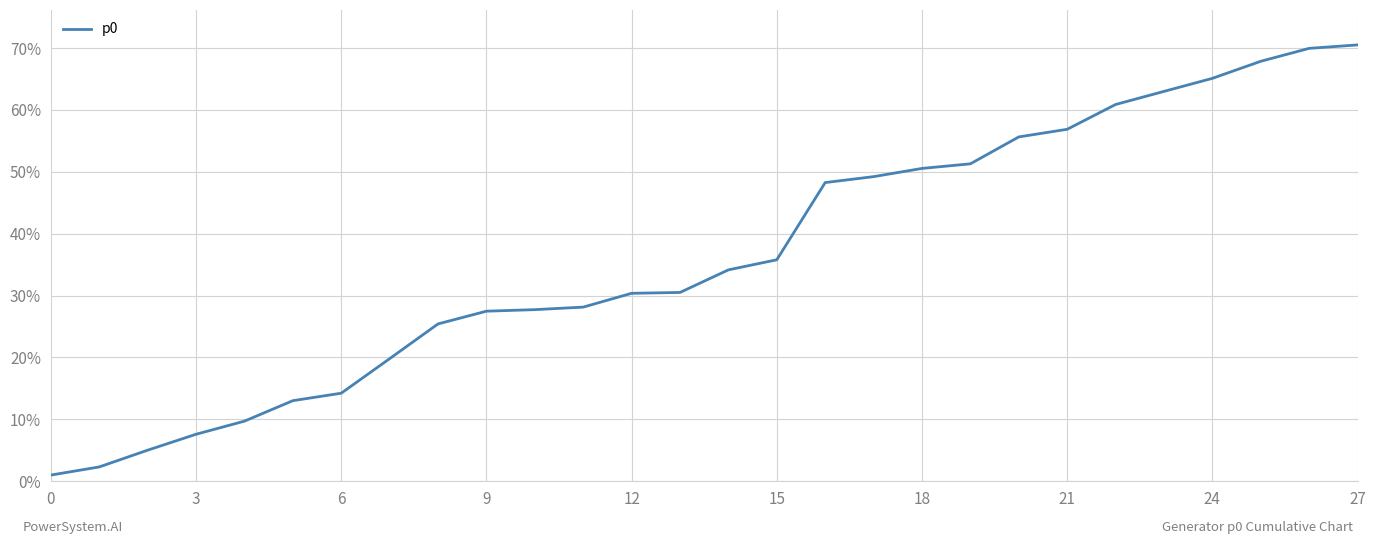

What is the maximum value shown in the chart?

70.5